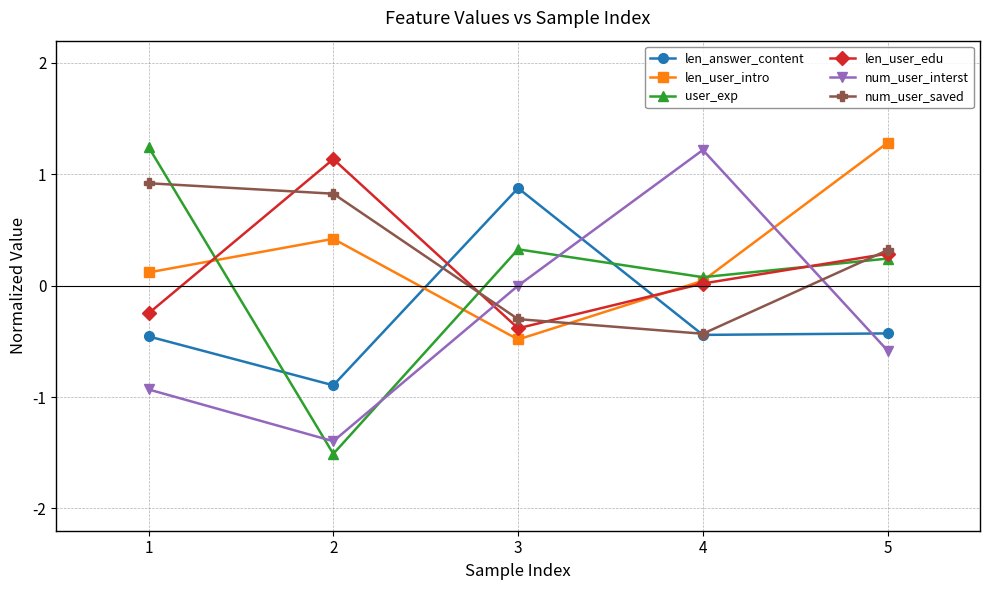

True or false: len_user_edu has a value of -0.4 at 3.

True